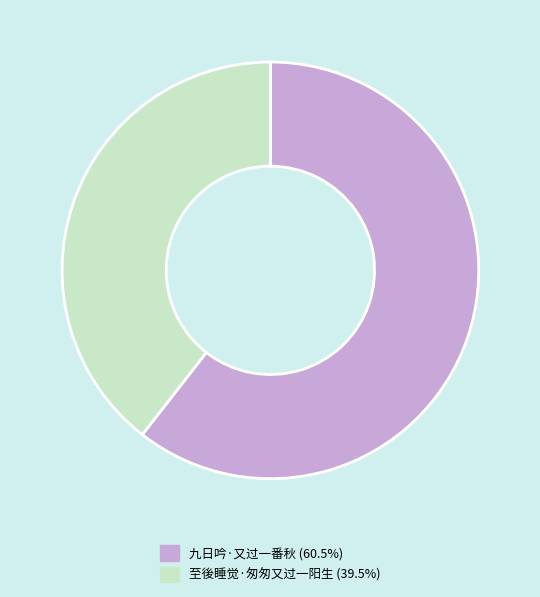

Rank the categories by value from lowest to highest.

至後睡觉·匆匆又过一阳生, 九日吟·又过一番秋